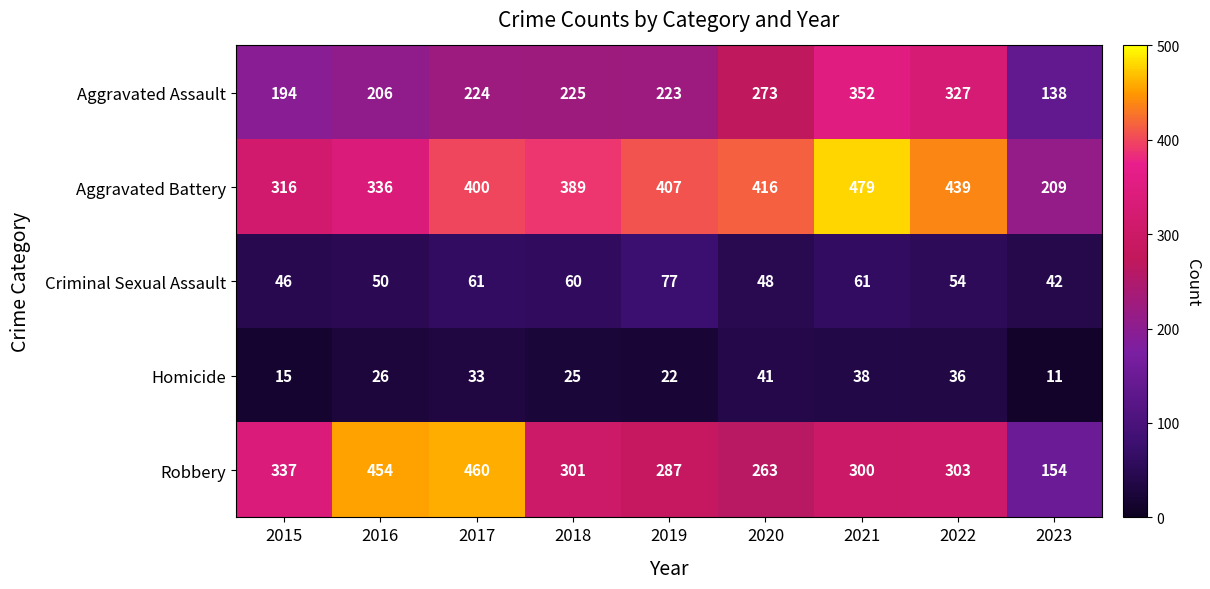

The Aggravated Assault series shows 152 at 2019. True or false?

False